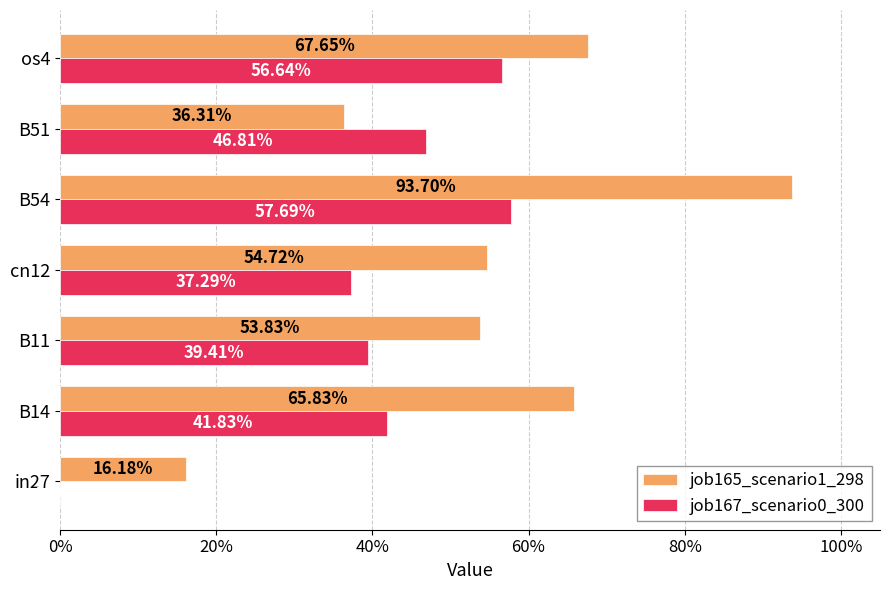

Which series has the widest spread of values?

job165_scenario1_298